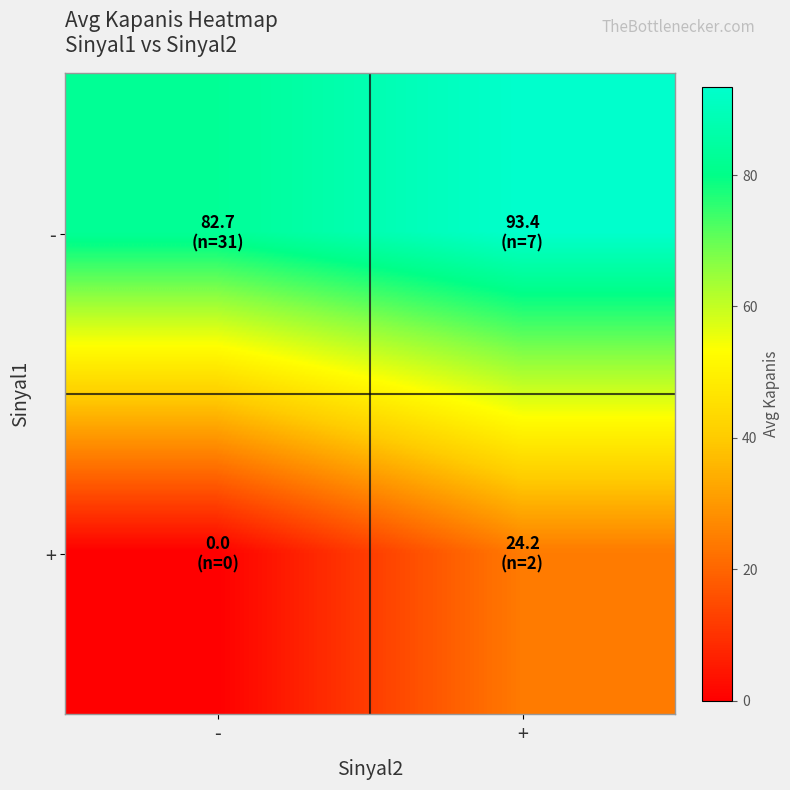

Which has a higher value, - or +?

+